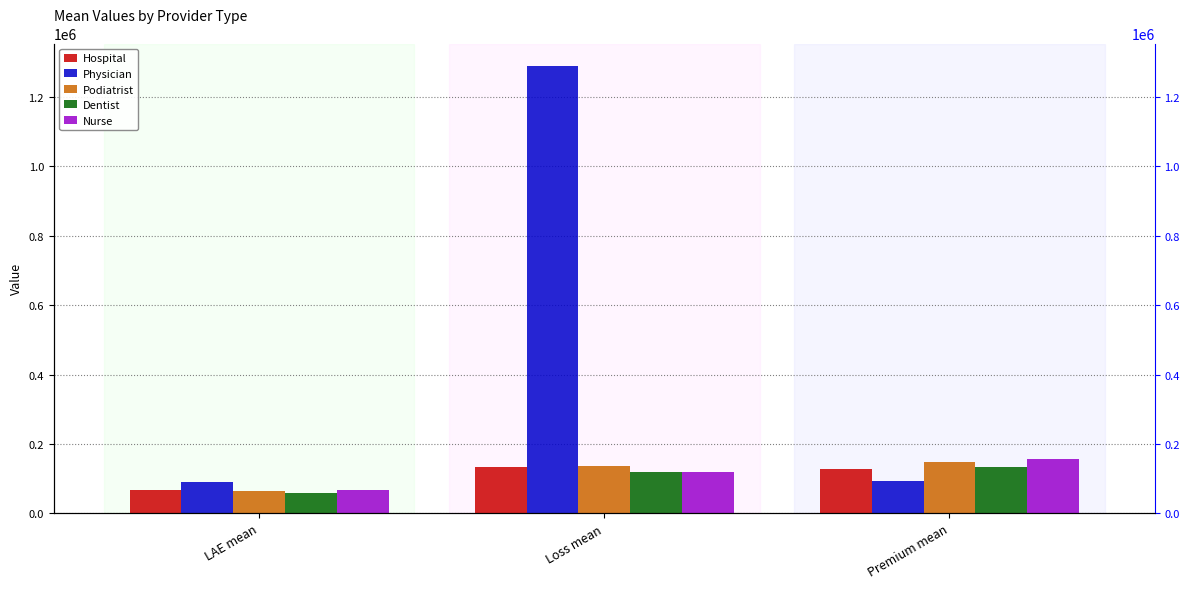

What is the approximate value of Dentist at Loss mean?

120430.9